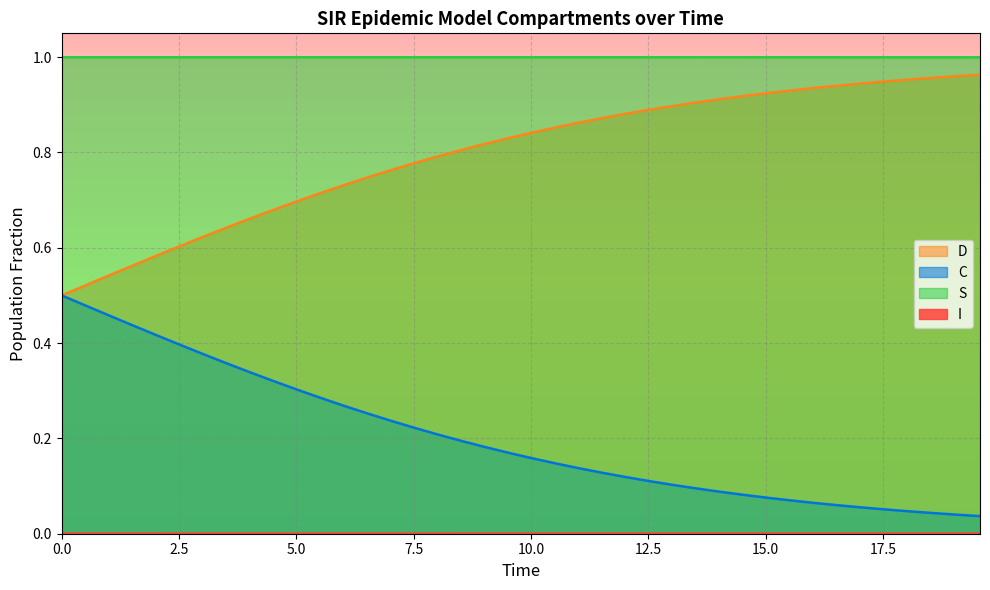

How many interior local valleys does the I series have?

1